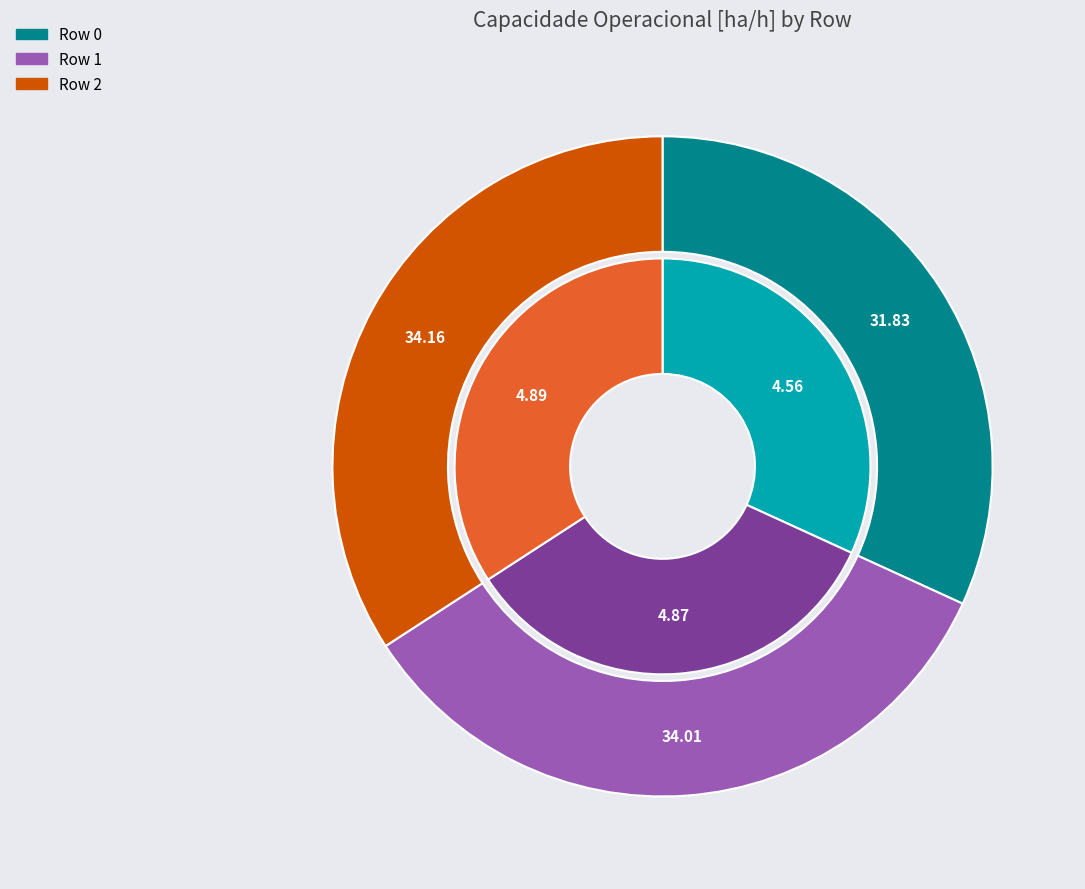

To the nearest percent, what is the difference between the Row 0 and Row 1 slice percentages?

2%